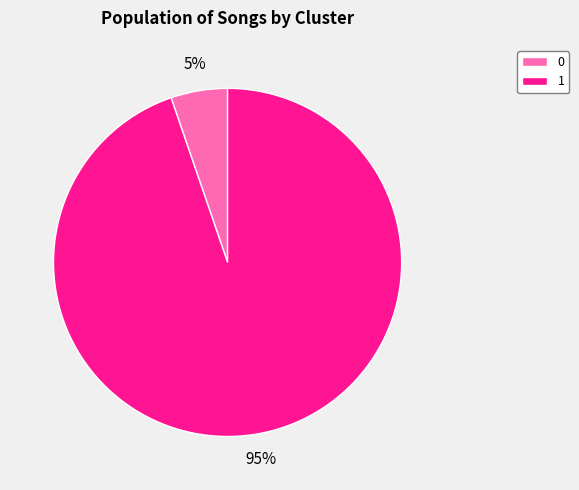

Do 1 and 0 together represent more than half of the pie?

Yes